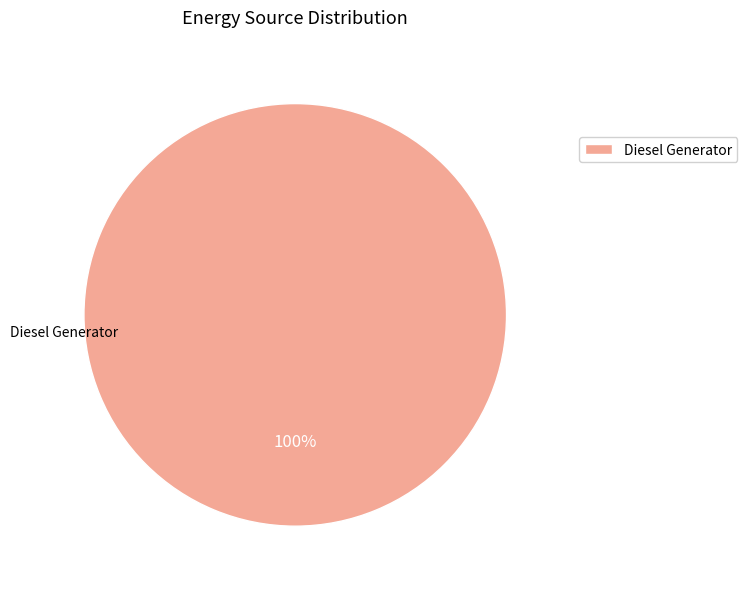

The Diesel Generator slice represents 100% of the pie. True or false?

True